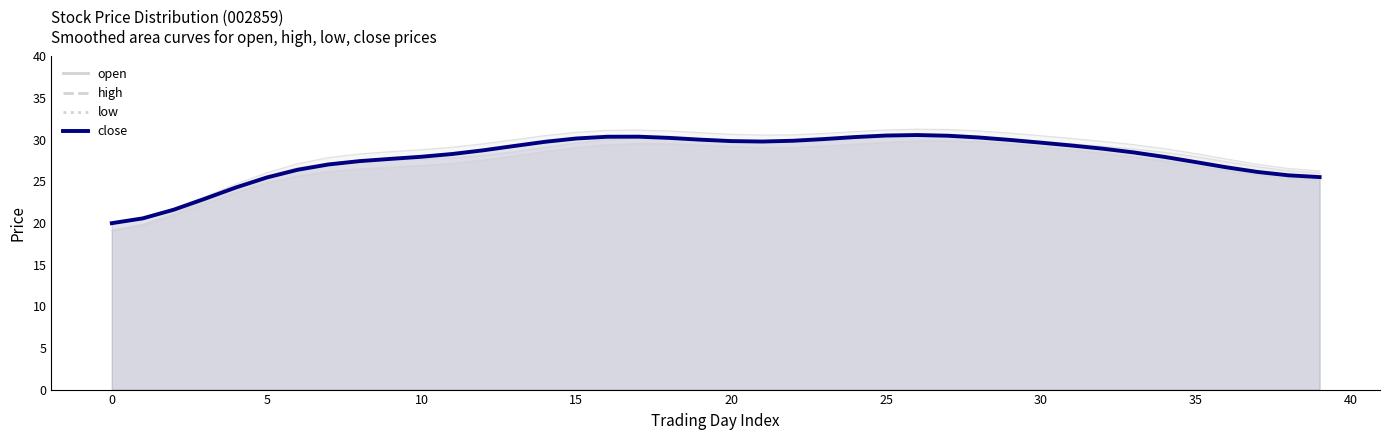

At which category does the chart reach its peak across all series?

26